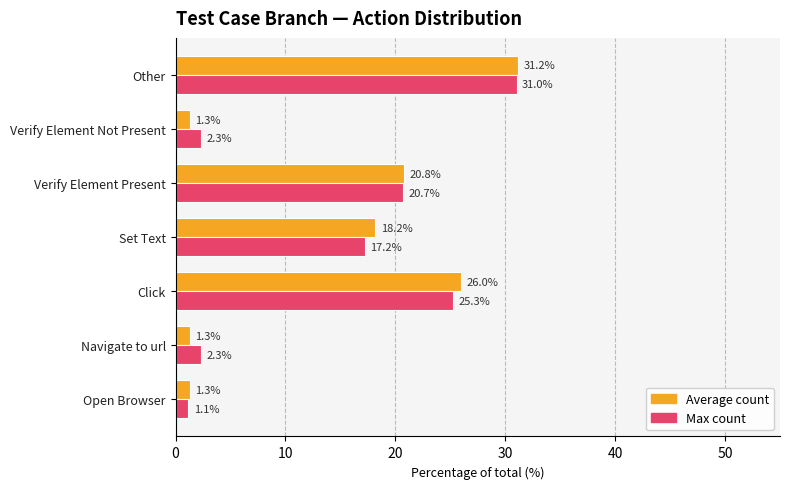

What is the total value across all series at Other?

62.2